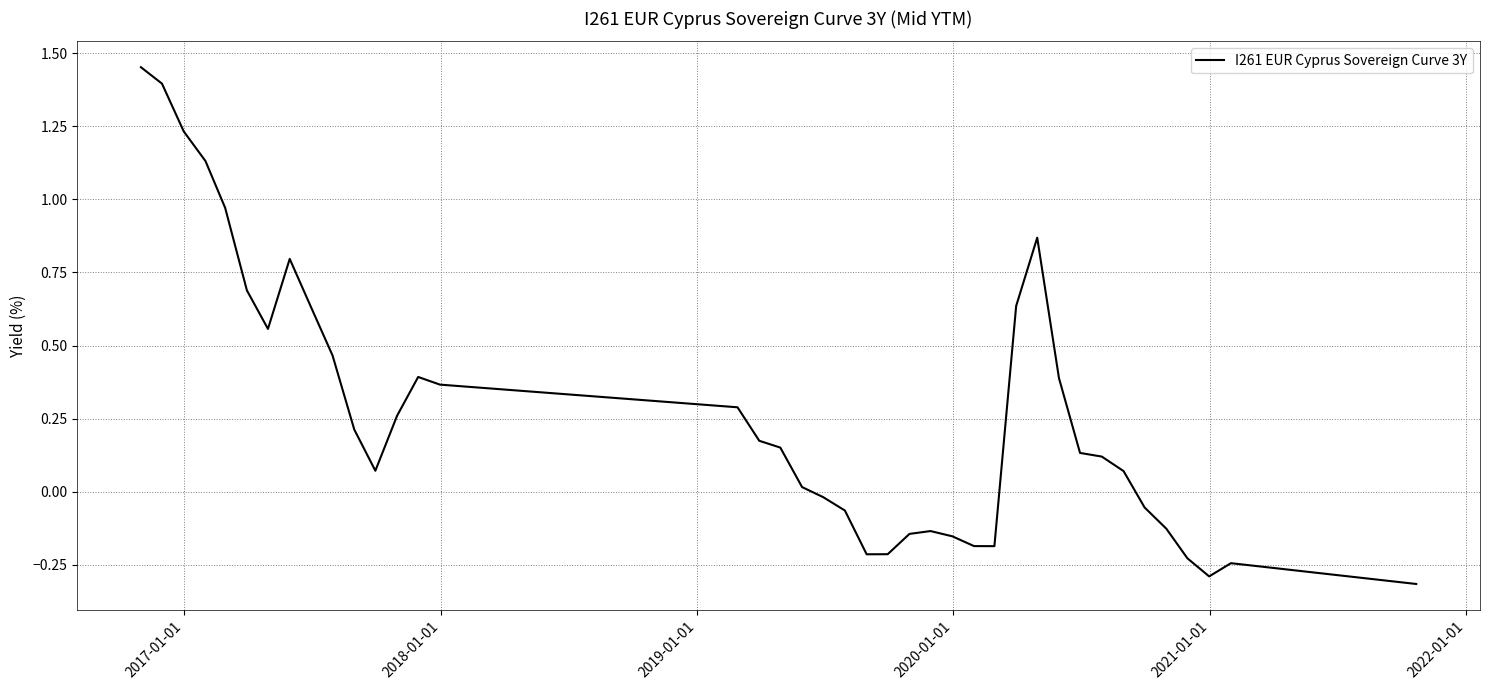

What is the minimum value shown in the chart?

-0.3